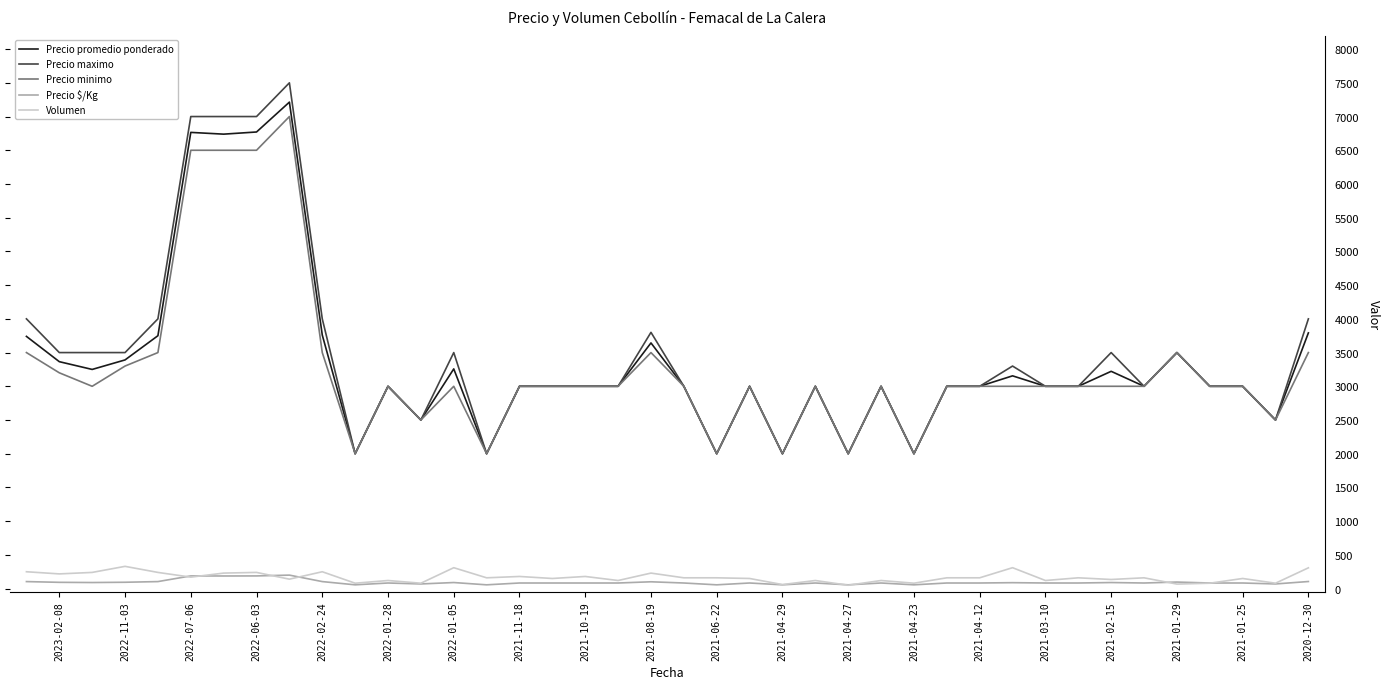

True or false: Volumen and Precio maximo cross at least once.

False